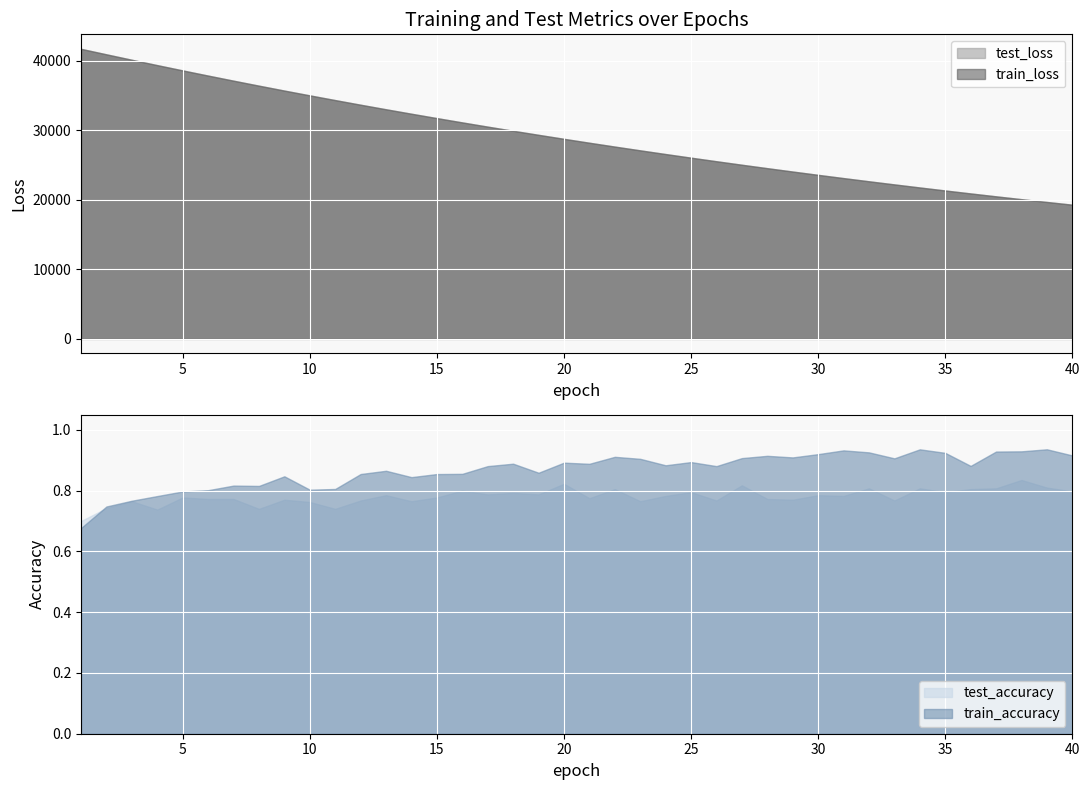

What is the value of the test_accuracy point at the 16th from the left?

0.8